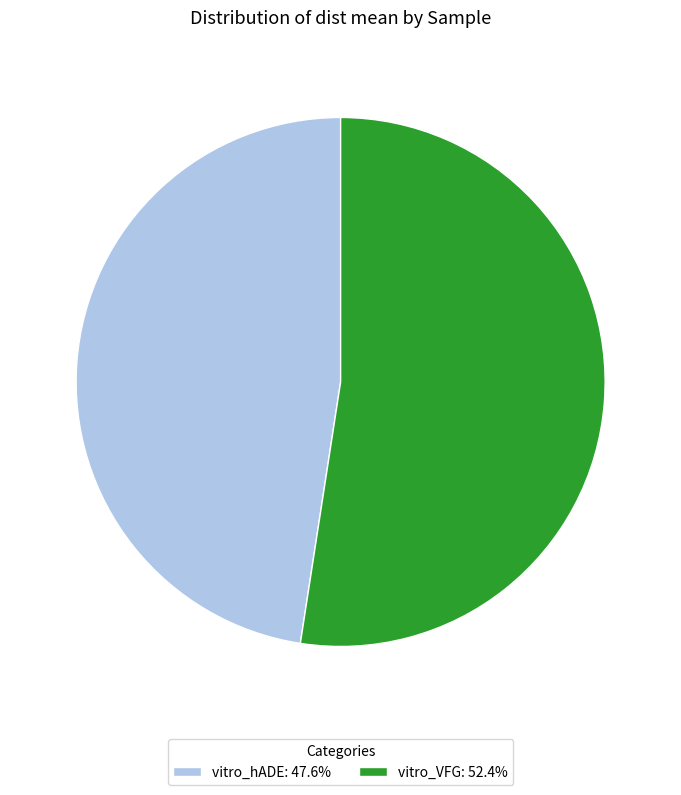

Which category has the smallest portion of the pie?

vitro_hADE